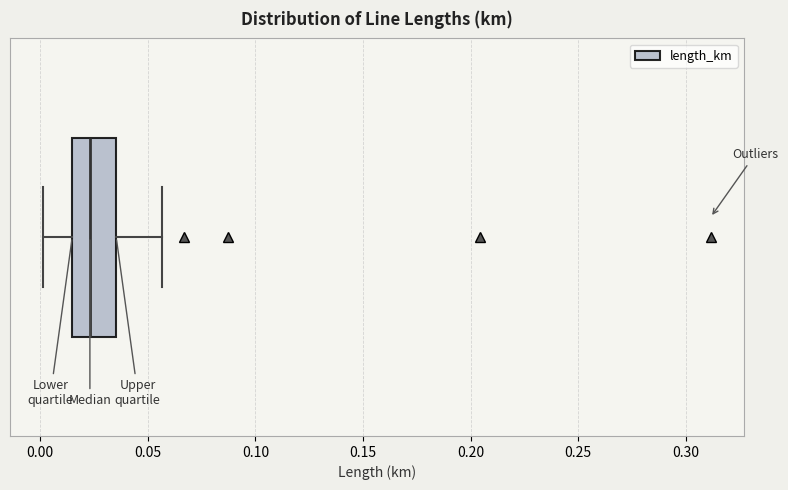

Where is the right edge of the box on the x-axis? The values are not printed on the chart, so give them approximately, as read against the axis.

0.035